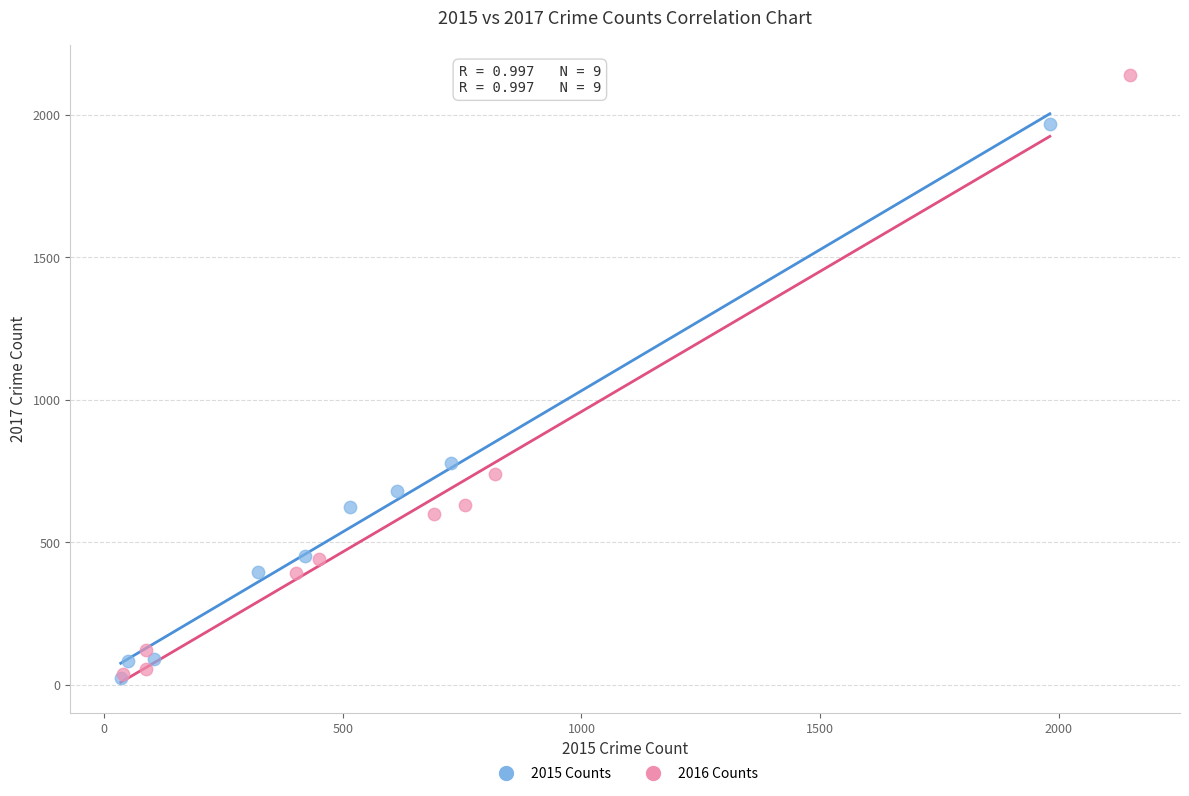

Which series has the largest Y range (max minus min)?

2016 Counts